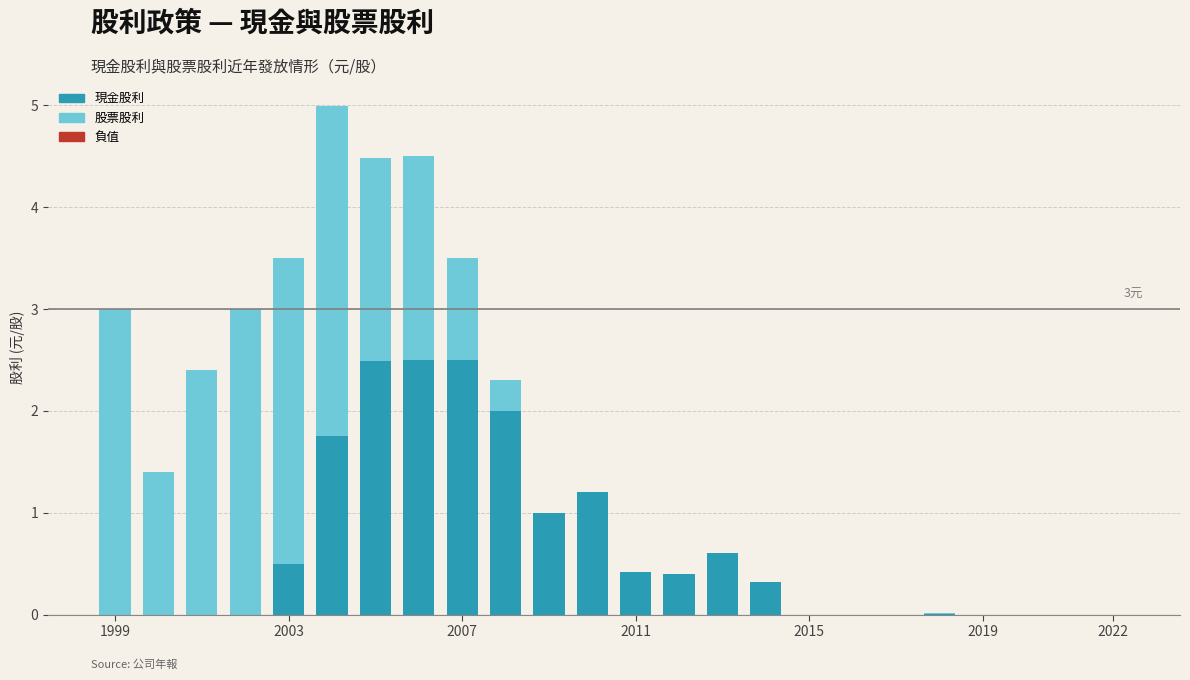

Is the value of 現金股利(元/股) at 2009 greater than the value of 股票股利(元/股) at 2012?

Yes